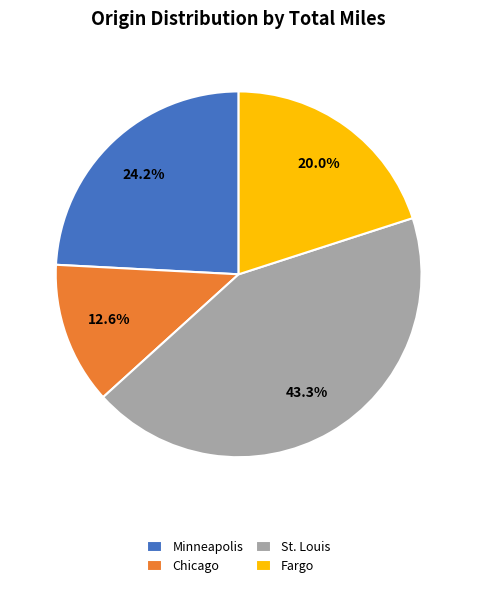

Is it true that Fargo is 20% of the pie?

True